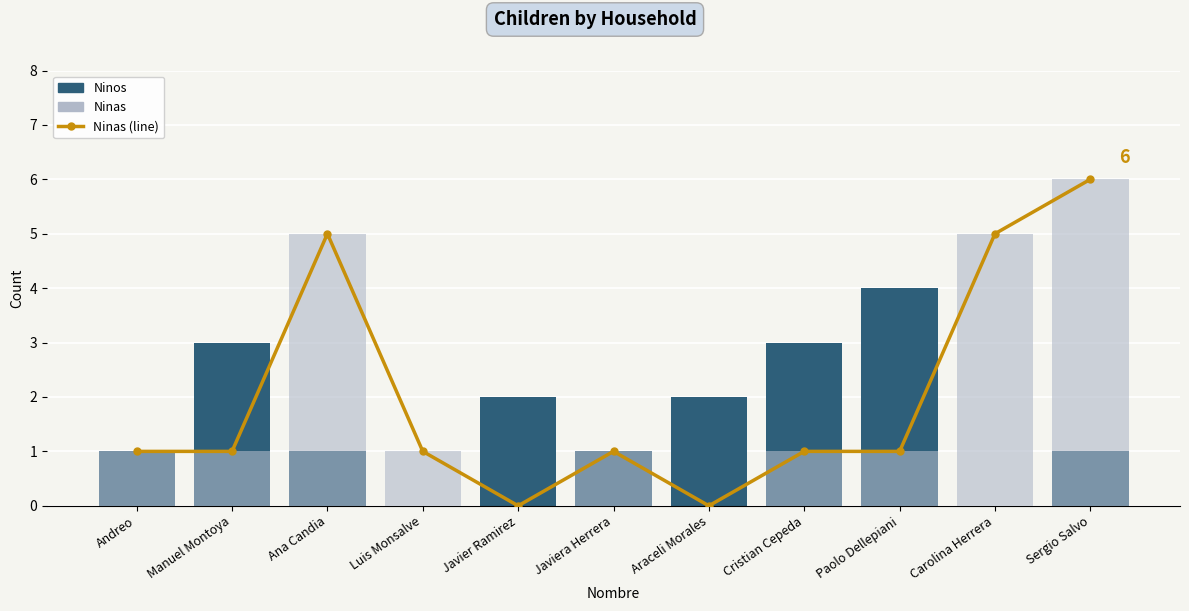

What is the difference between the second highest and minimum values in the Ninos series?

3